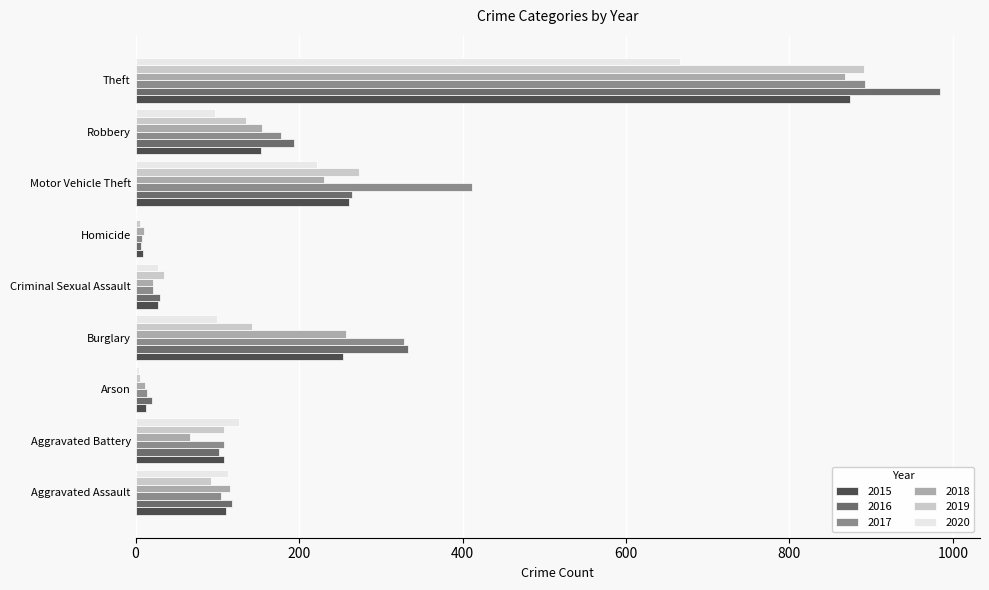

Which category has the highest value in the 2016 series?

Theft